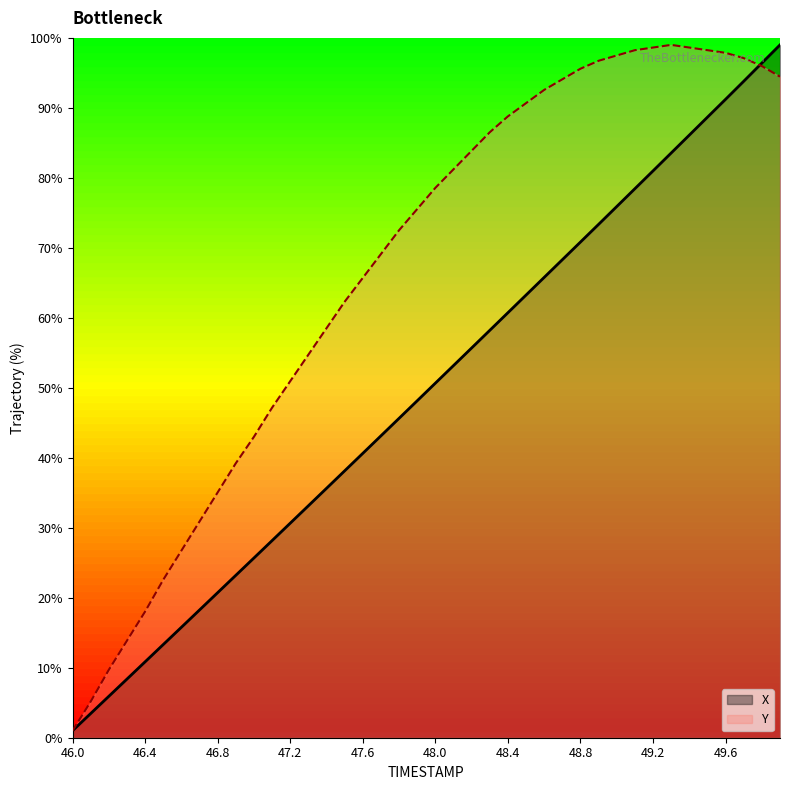

What is the value of the Y point at the 35th from the left?

98.6